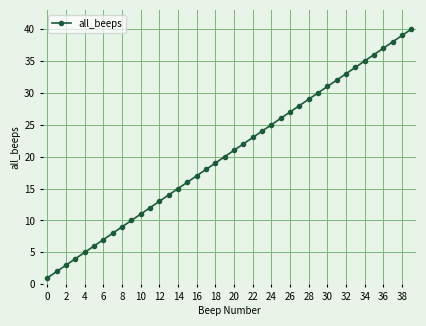

What is the greatest value displayed?

40